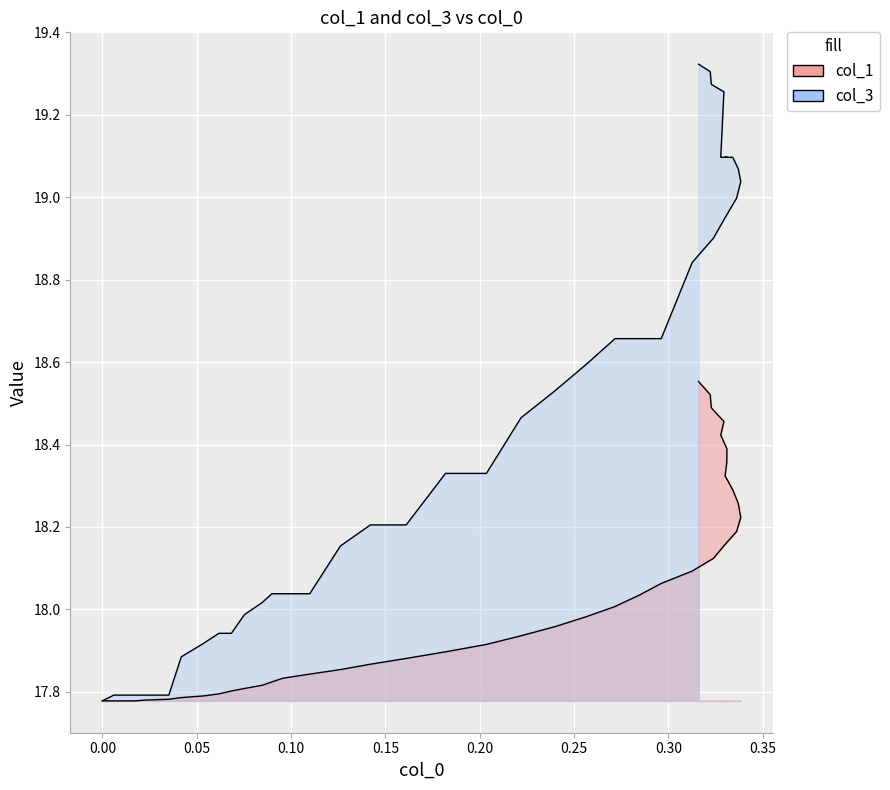

True or false: col_1 and col_3 cross at least once.

False